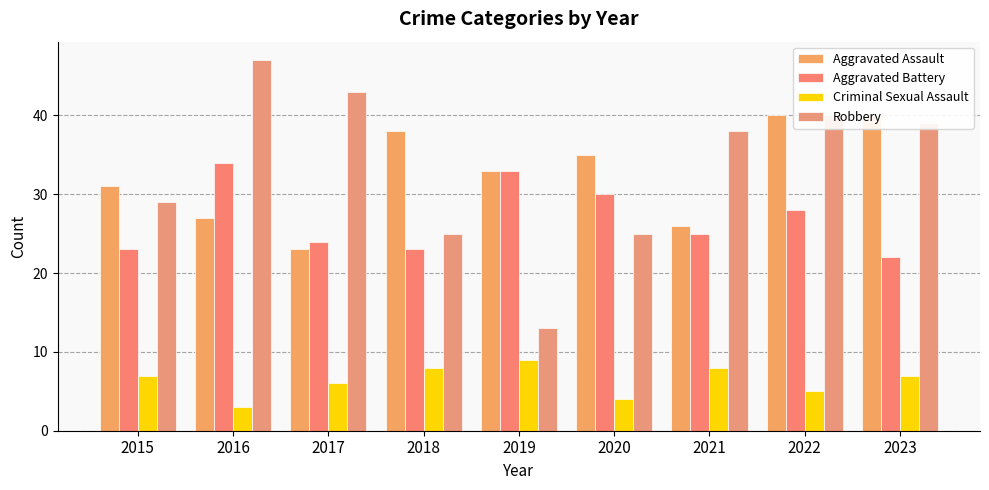

Read the Criminal Sexual Assault value at 2019.

9